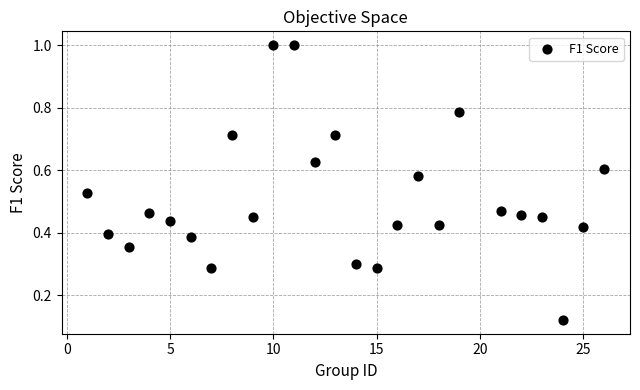

What is the range of X values (max minus min)?

25.0